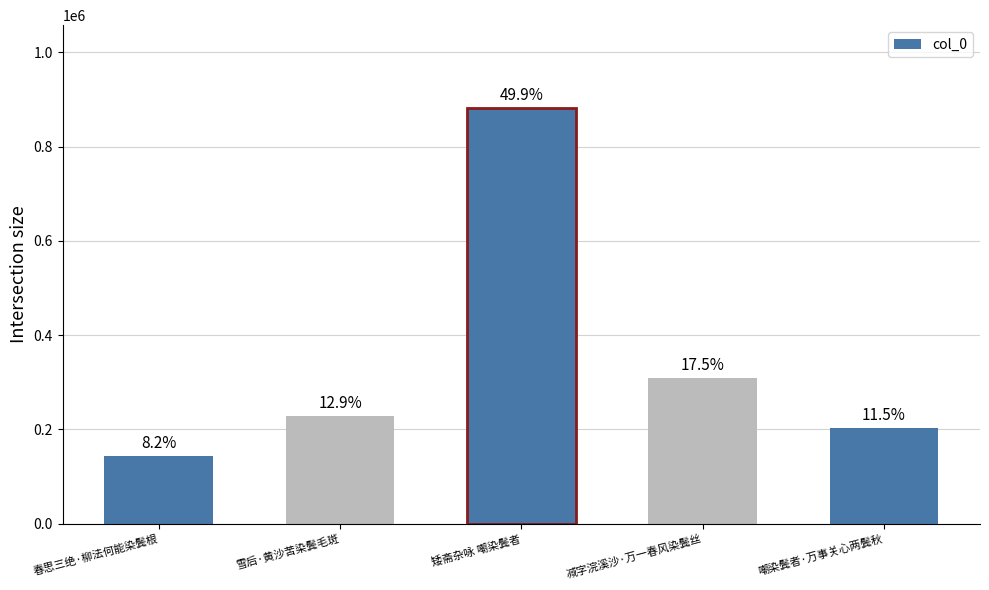

True or false: the data shows 227698 at 雪后·黄沙苦染鬓毛斑.

True